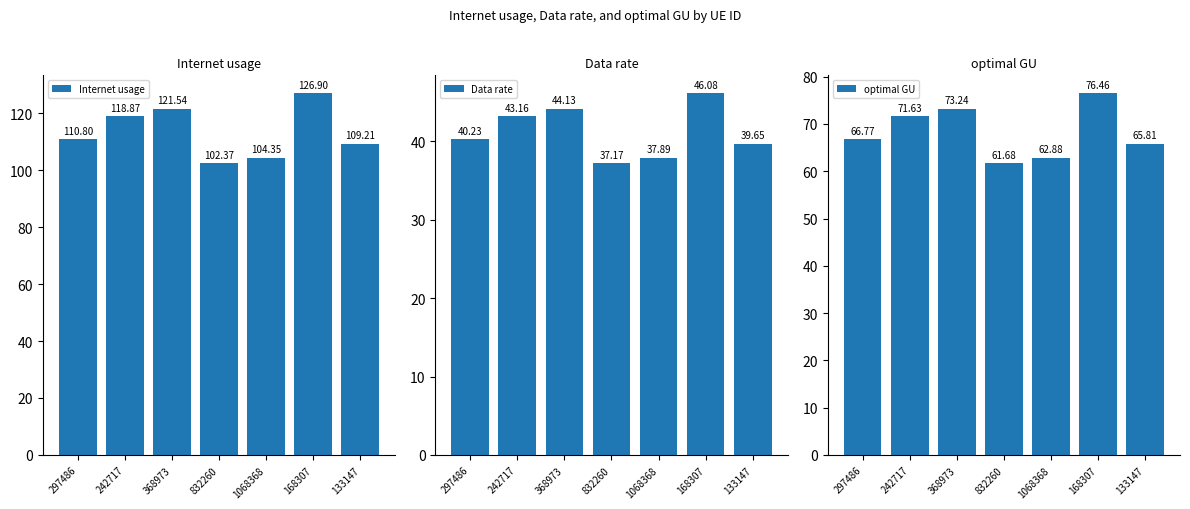

List the series in order of their peak value, lowest first.

Data rate, optimal GU, Internet usage